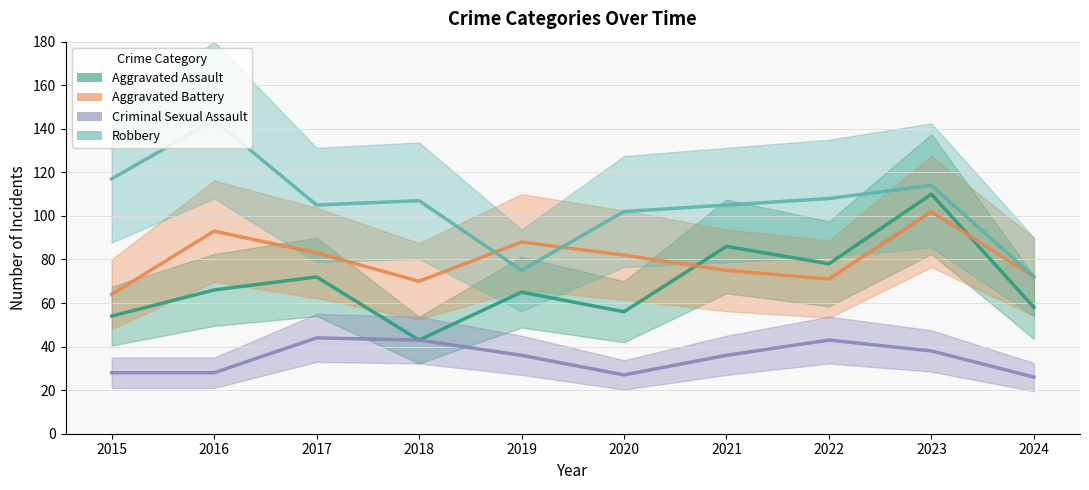

What is the value of the Robbery point at the 7th from the left?

105